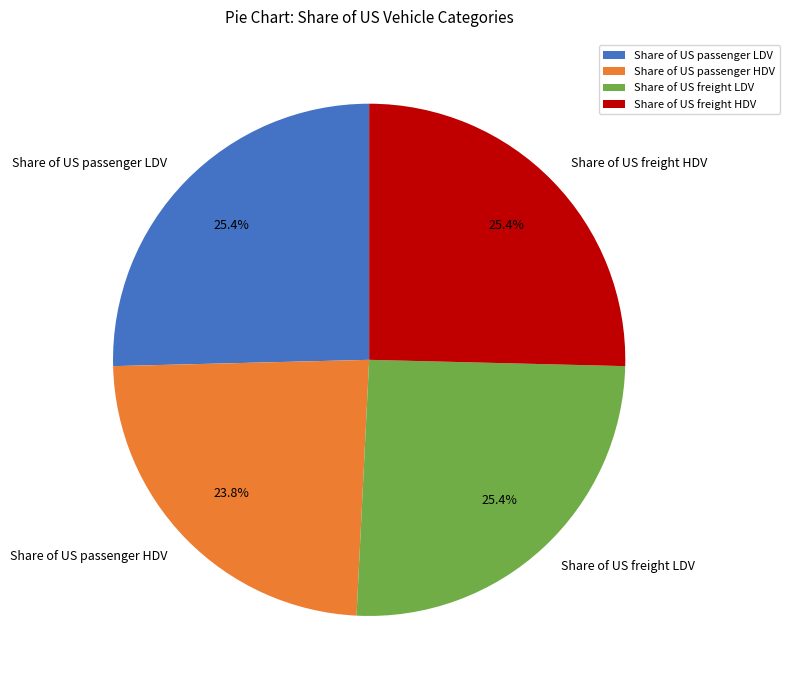

Which category has the smallest portion of the pie?

Share of US passenger HDV